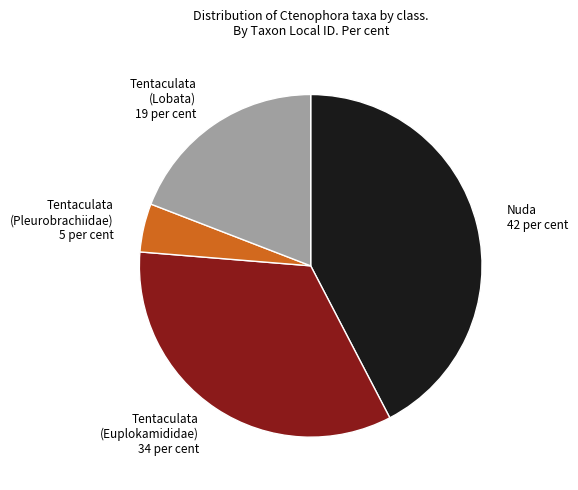

Count the number of slices in the pie.

4